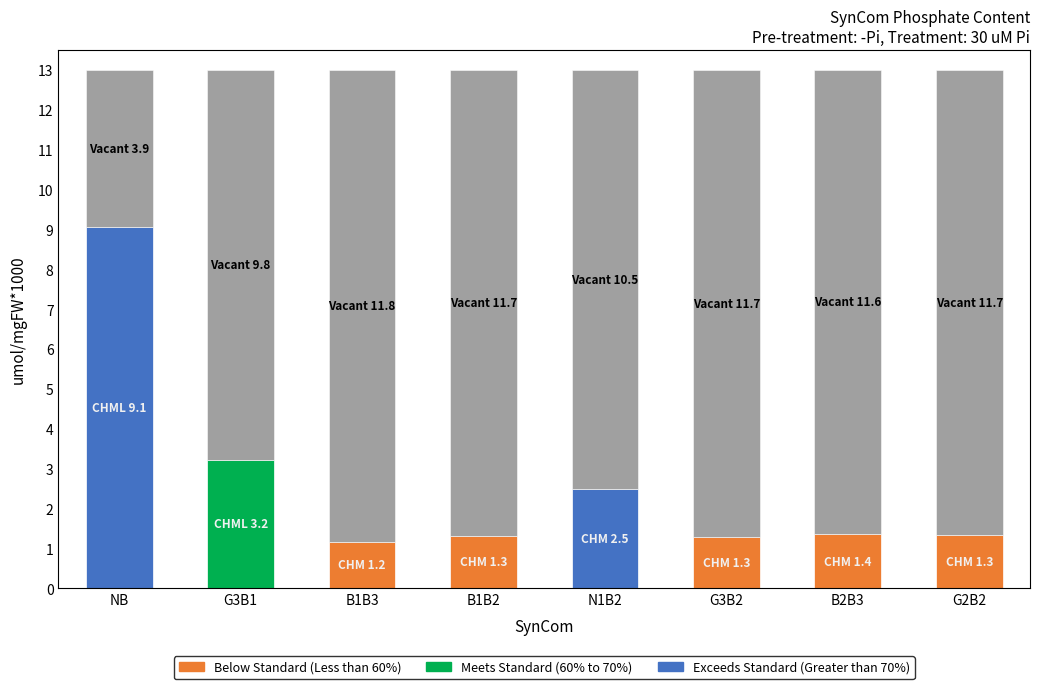

What is the average value?

10.3